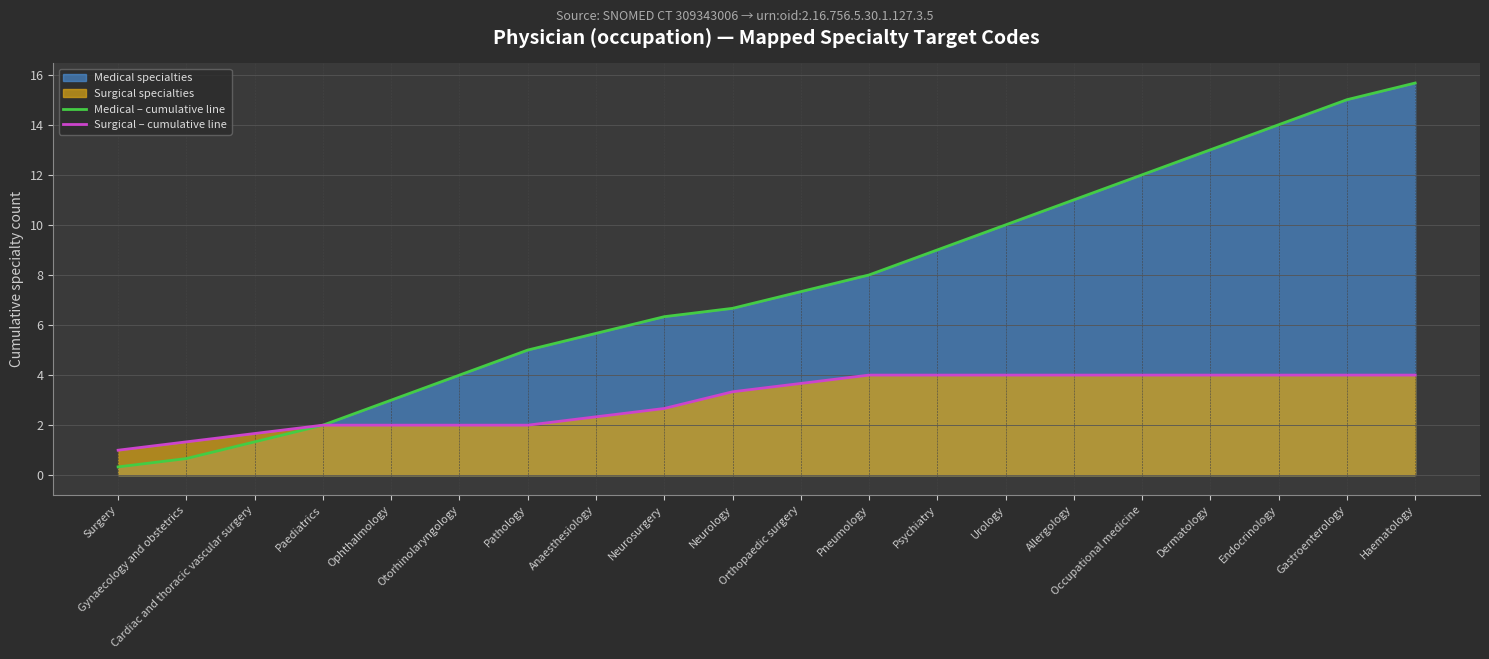

At which category is the sum across all series the highest?

Haematology